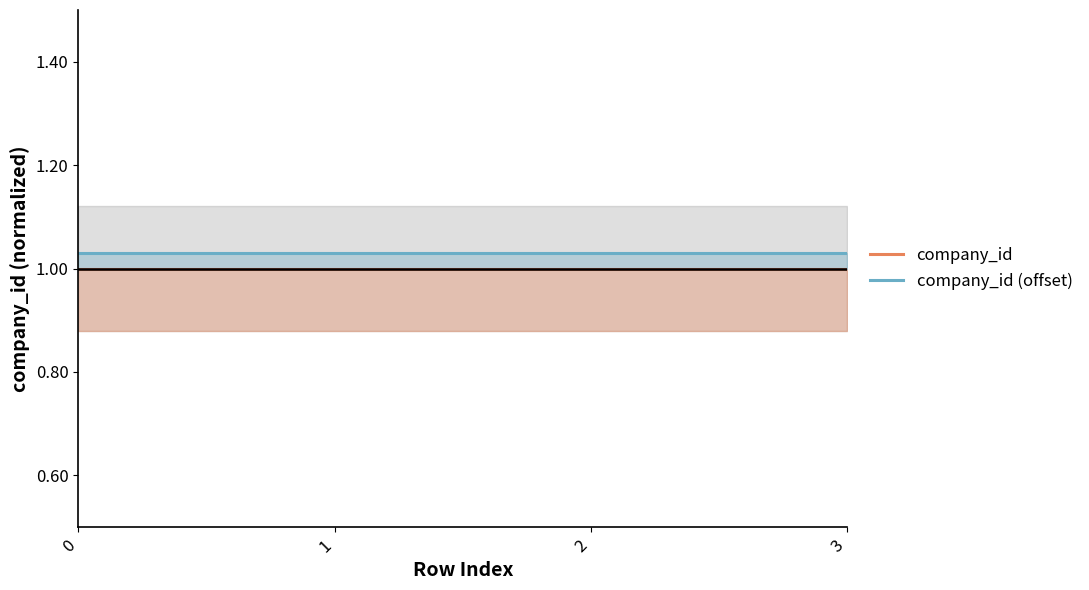

How many data points does each series have?

4